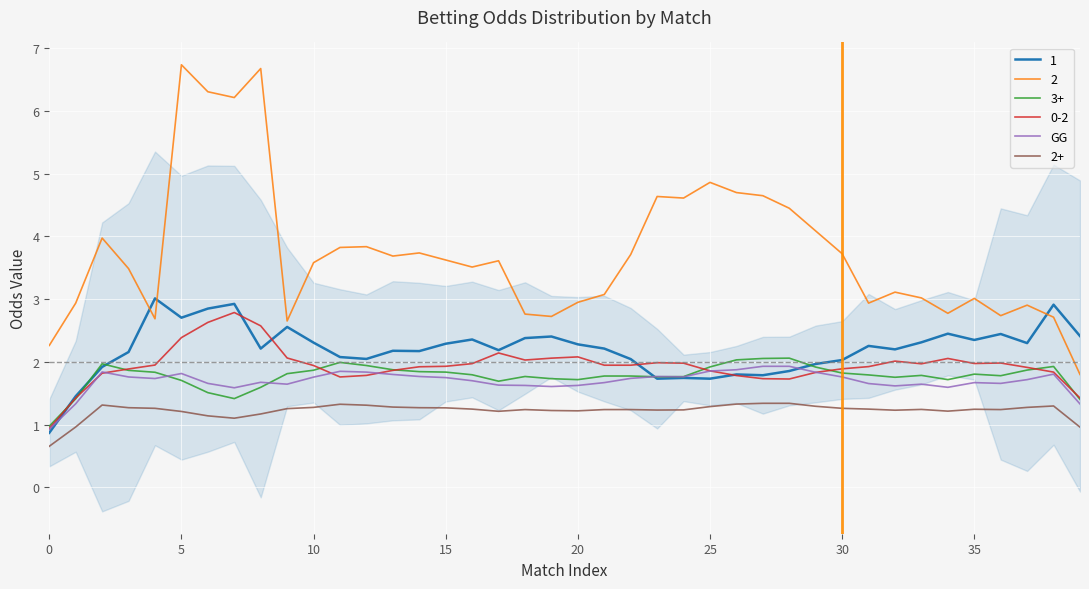

Count the number of values greater than 1.

39